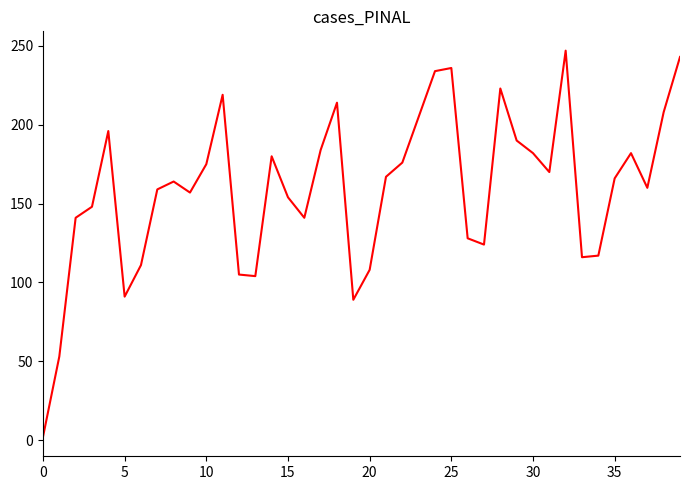

What is the greatest value displayed?

247